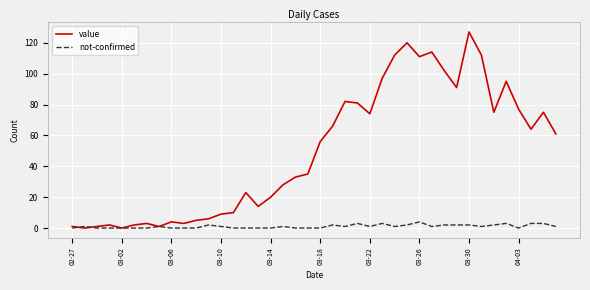

Rank the series by their average value, from lowest to highest.

not-confirmed, value